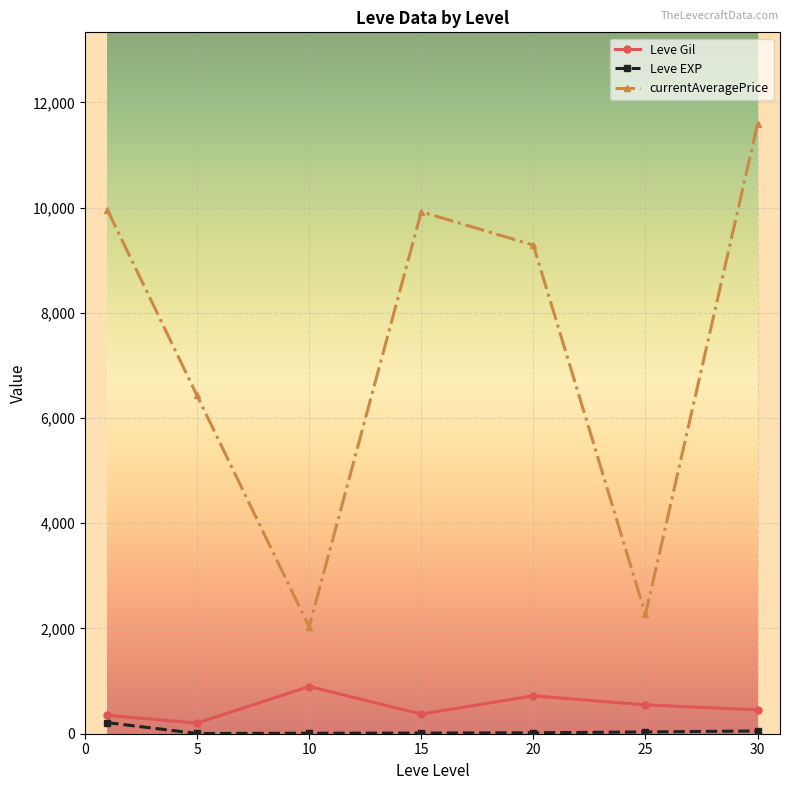

At how many categories does at least one series exceed 6656?

4